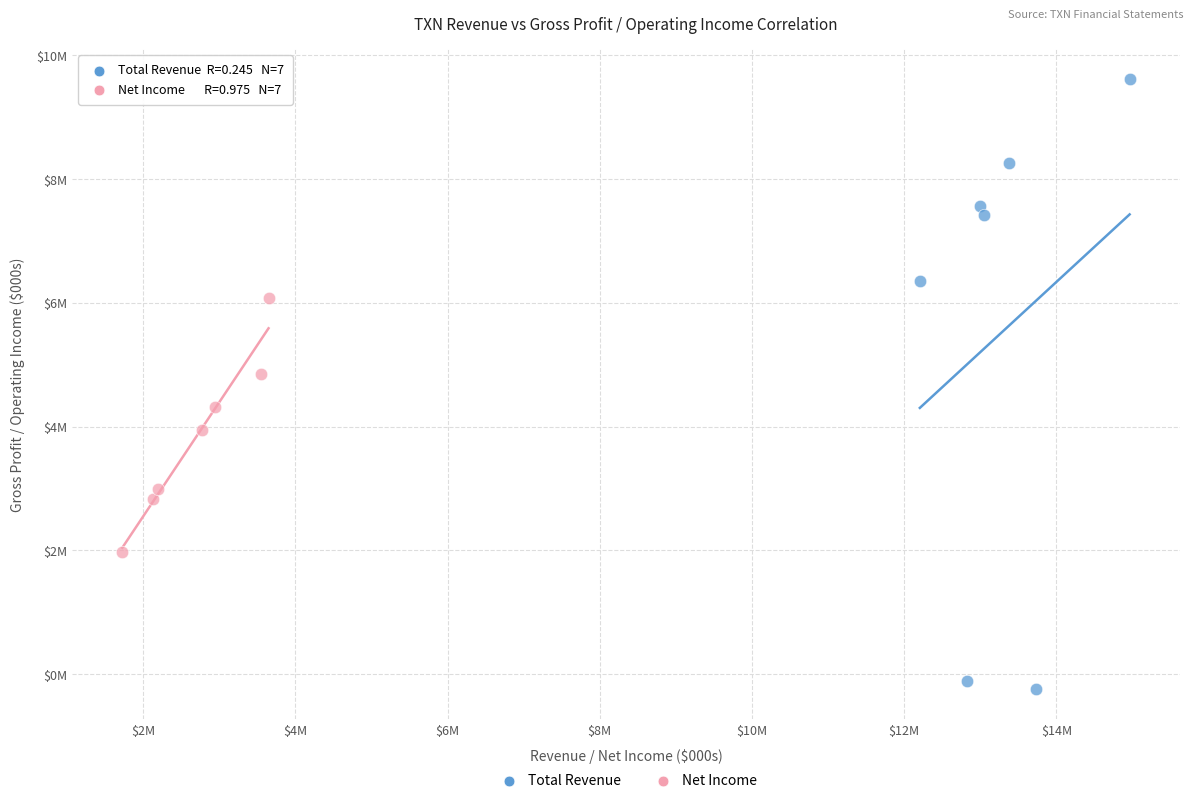

Which series reaches the minimum Y coordinate?

Total Revenue